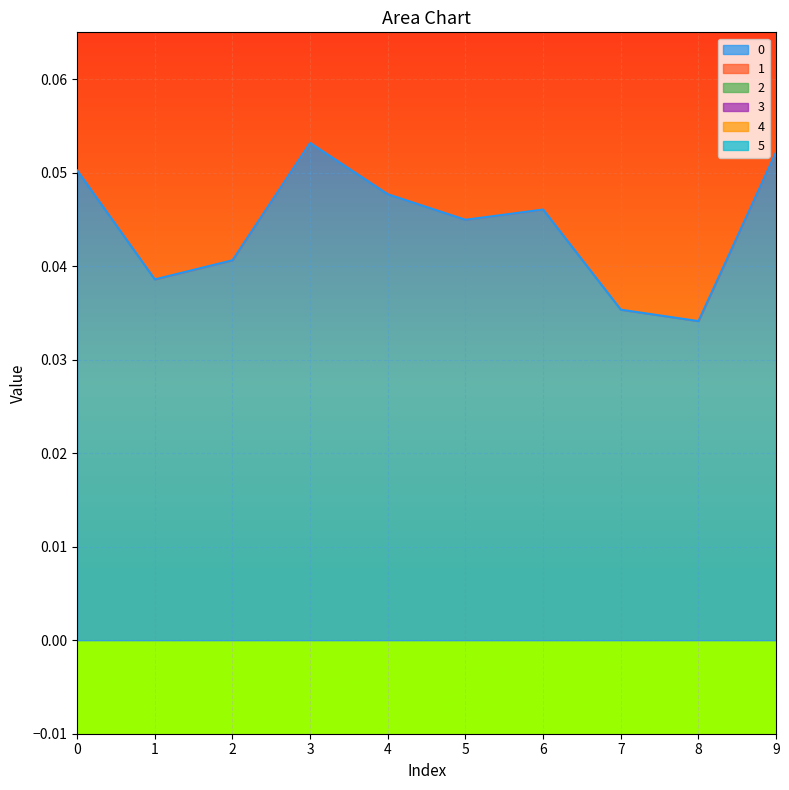

How many interior local valleys does the 0 series have?

3